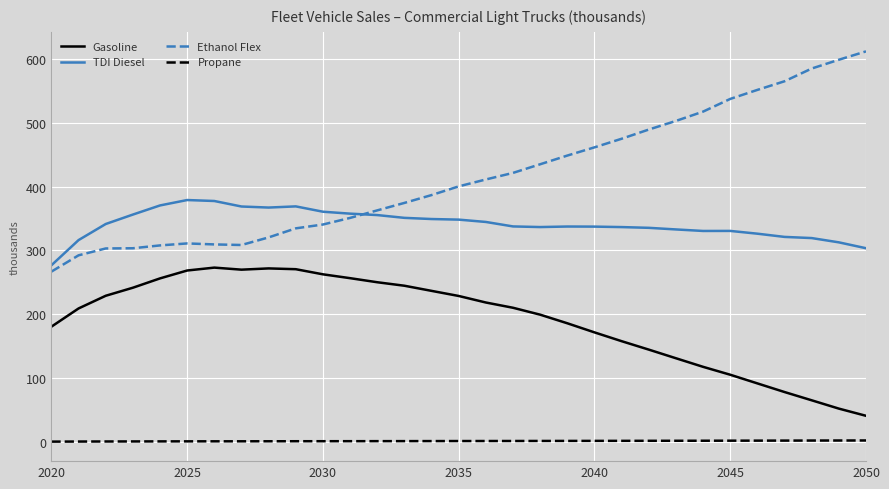

Rank the series by their maximum value, from highest to lowest.

Ethanol Flex, TDI Diesel, Gasoline, Propane